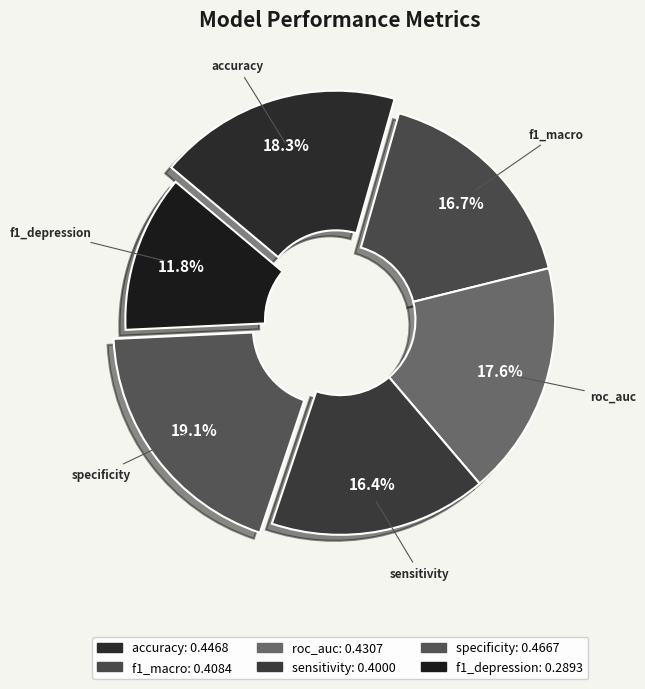

What percentage is the f1_macro slice, to the nearest percent?

17%